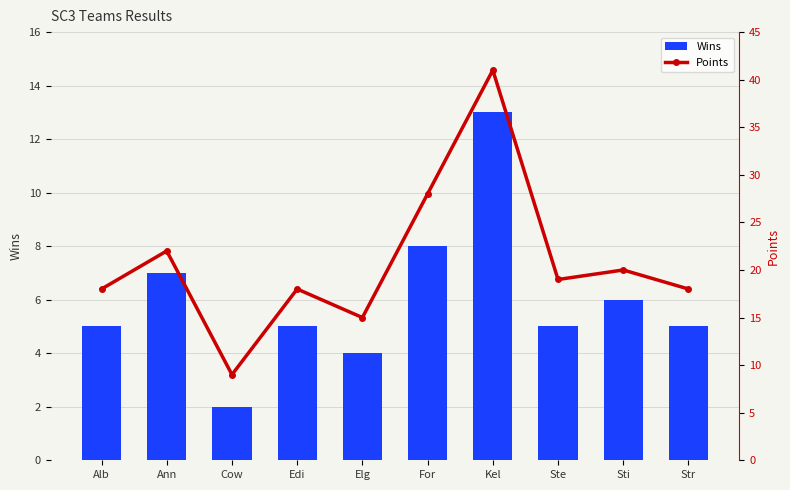

Where is Points nearest to the value 25?

Ann